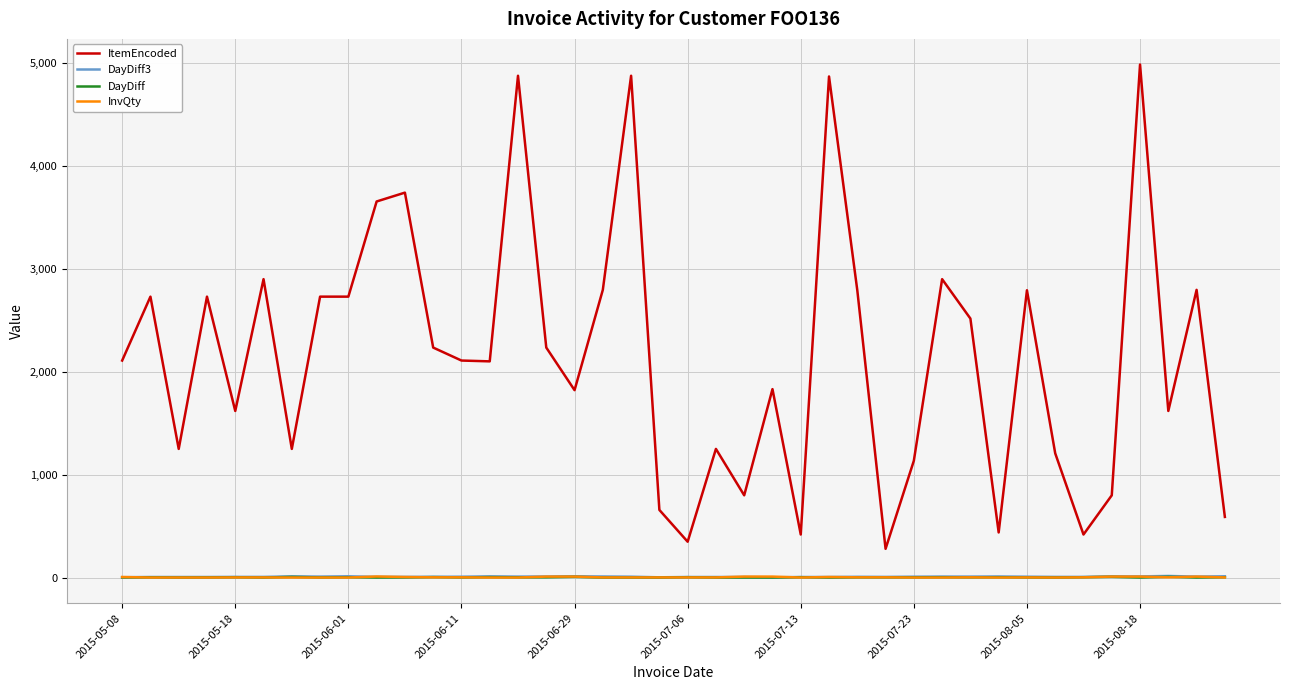

What is the maximum value shown in the chart?

4987